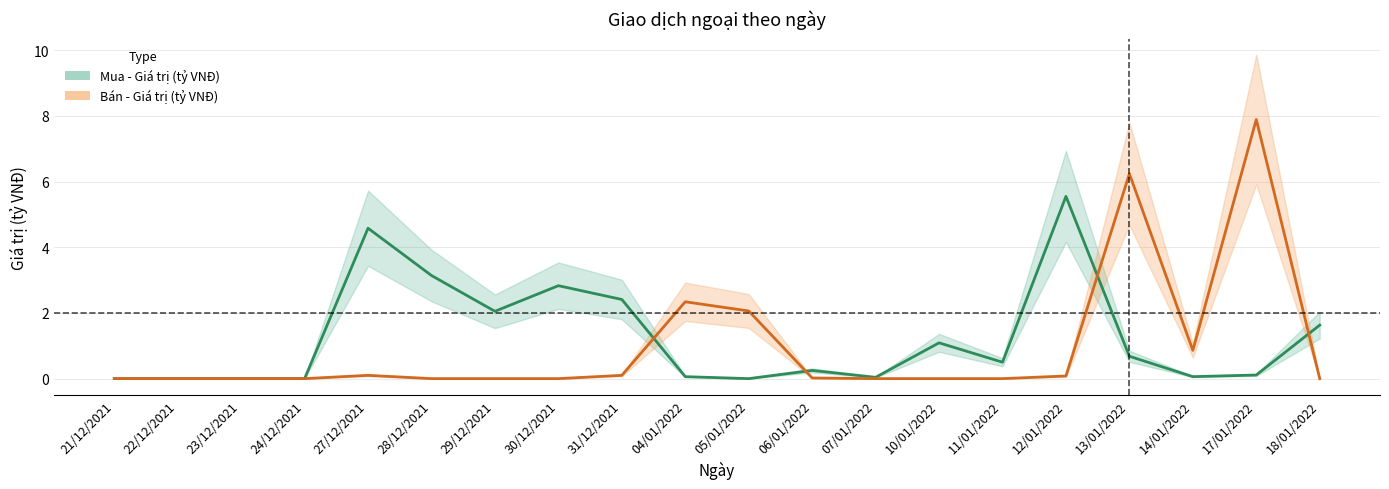

Where is the first local maximum for Bán - Giá trị (tỷ VNĐ)?

27/12/2021